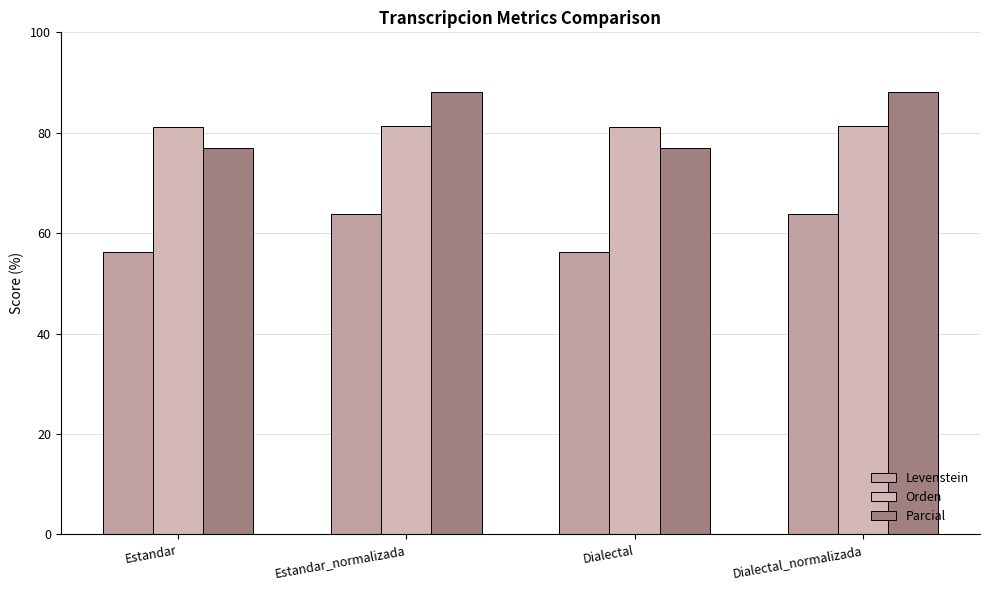

List the series in order of their peak value, highest first.

Parcial, Orden, Levenstein